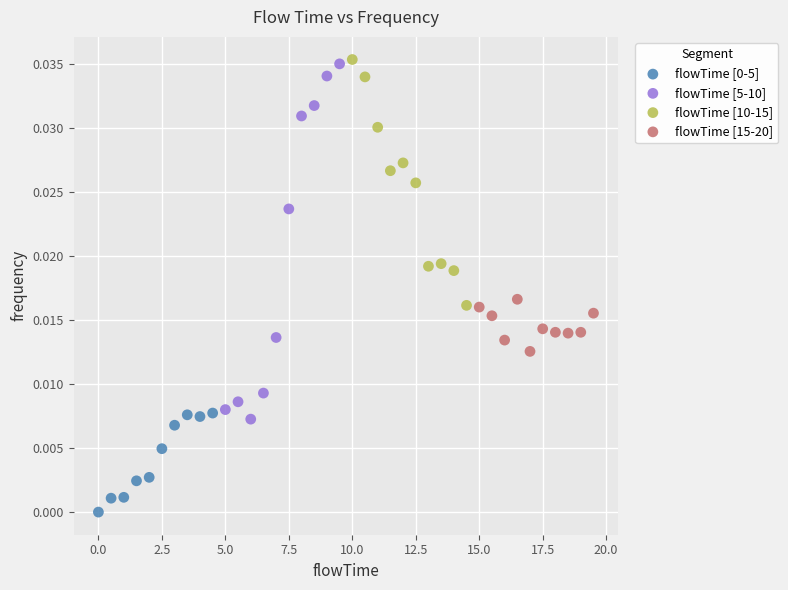

Which series has the largest Y range (max minus min)?

flowTime [5-10]